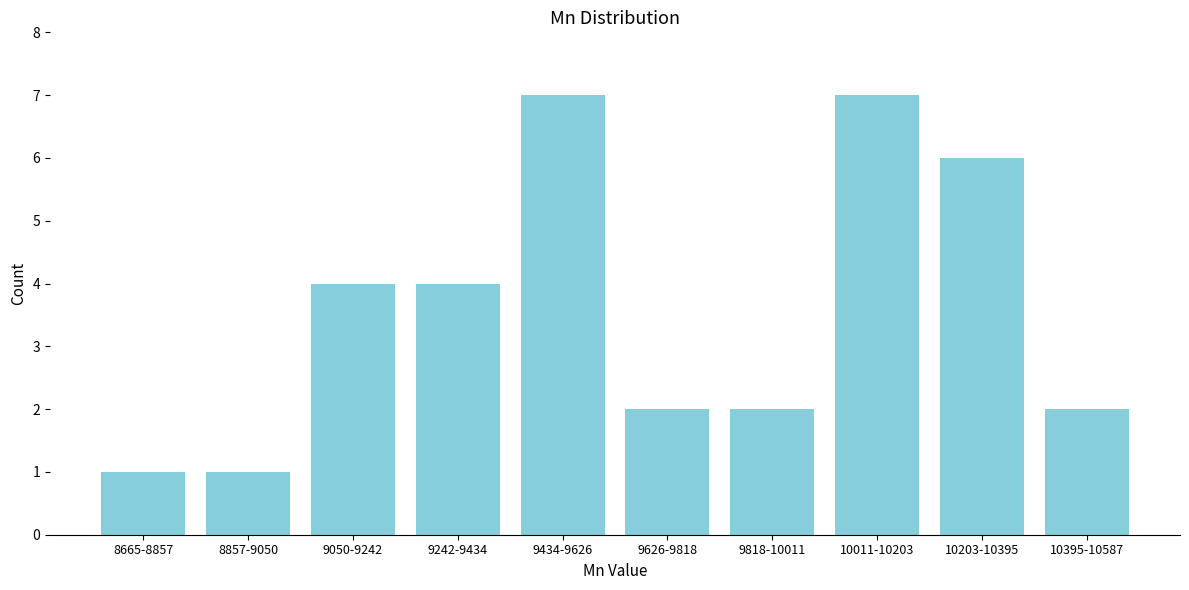

Reading left to right, transcribe all the data shown in this chart.

8665-8857=1	8857-9050=1	9050-9242=4	9242-9434=4	9434-9626=7	9626-9818=2	9818-10011=2	10011-10203=7	10203-10395=6	10395-10587=2